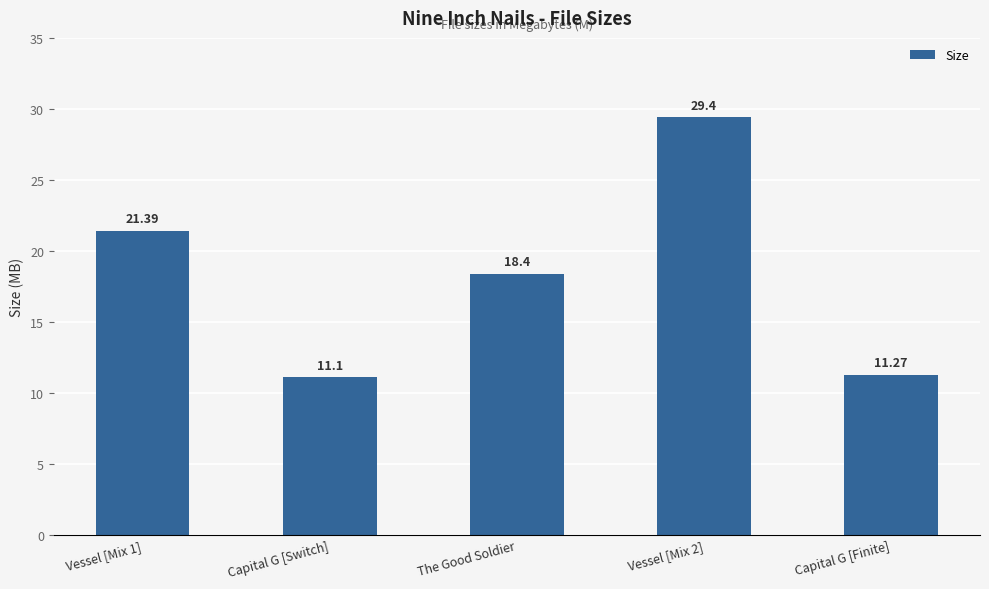

Which has a higher value, Capital G [Finite] or The Good Soldier?

The Good Soldier